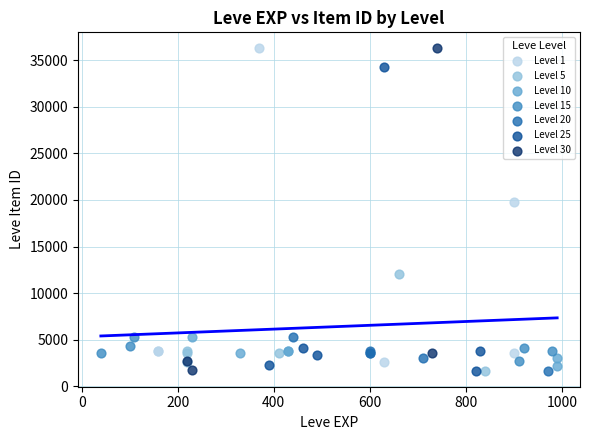

What are all the series names shown in the legend?

Level 1, Level 5, Level 10, Level 15, Level 20, Level 25, Level 30